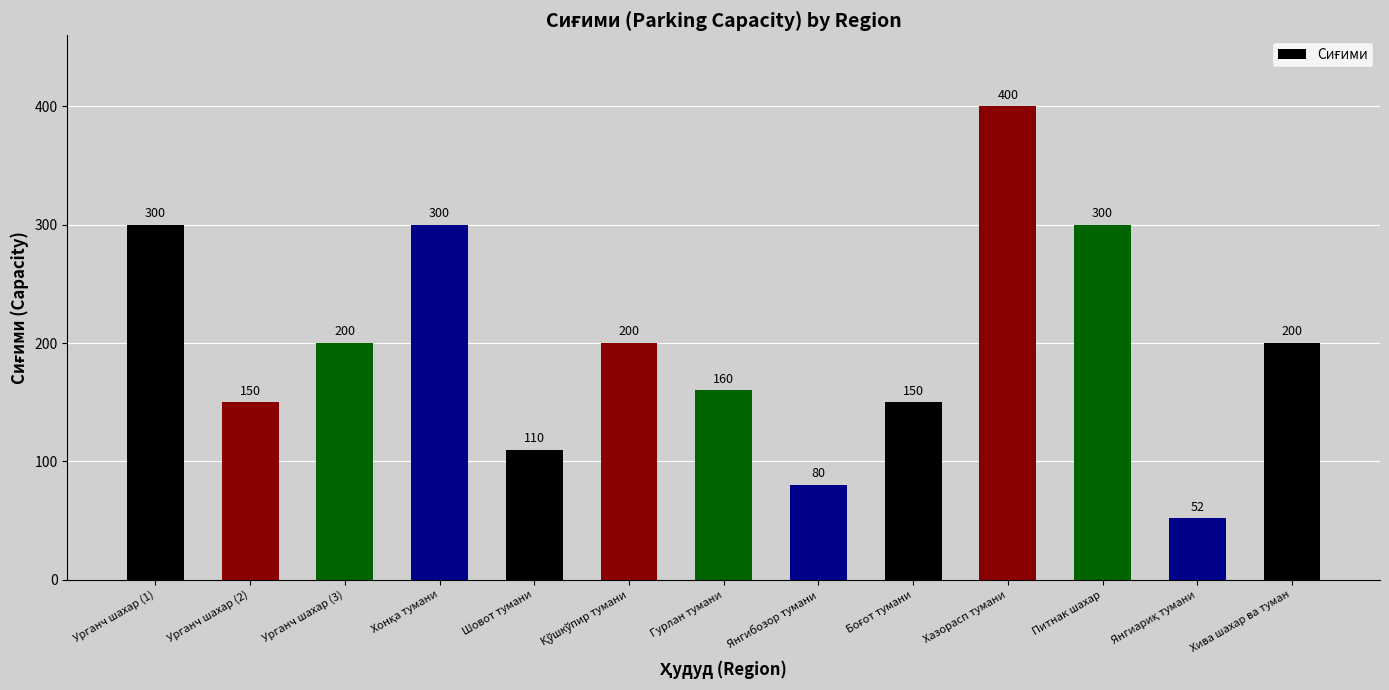

What position from the left is Шовот тумани?

5